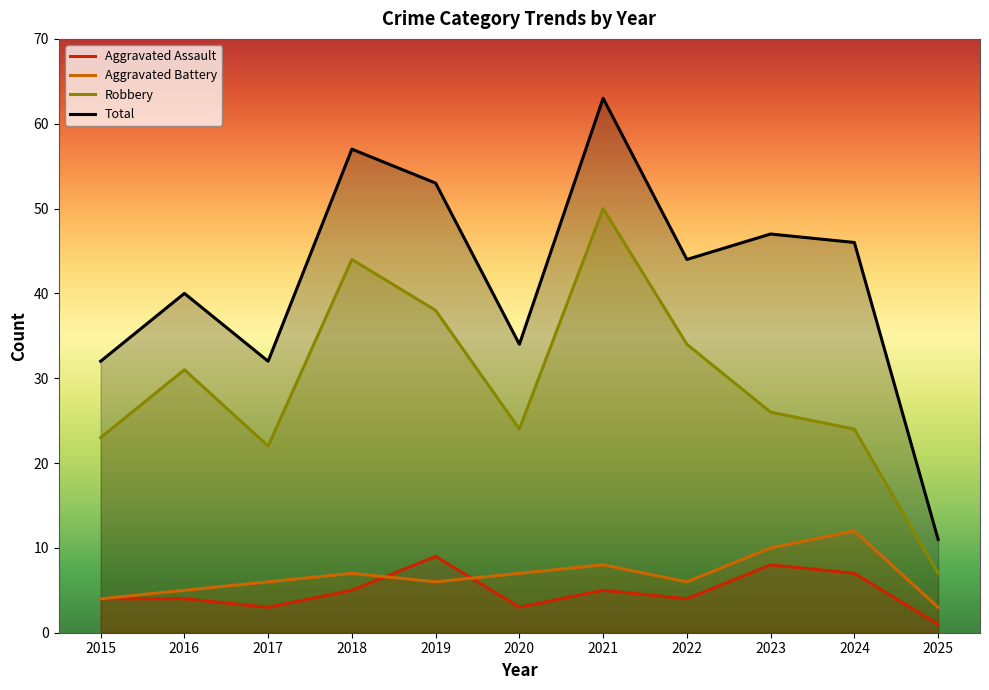

What is the average value of the Aggravated Battery series?

7